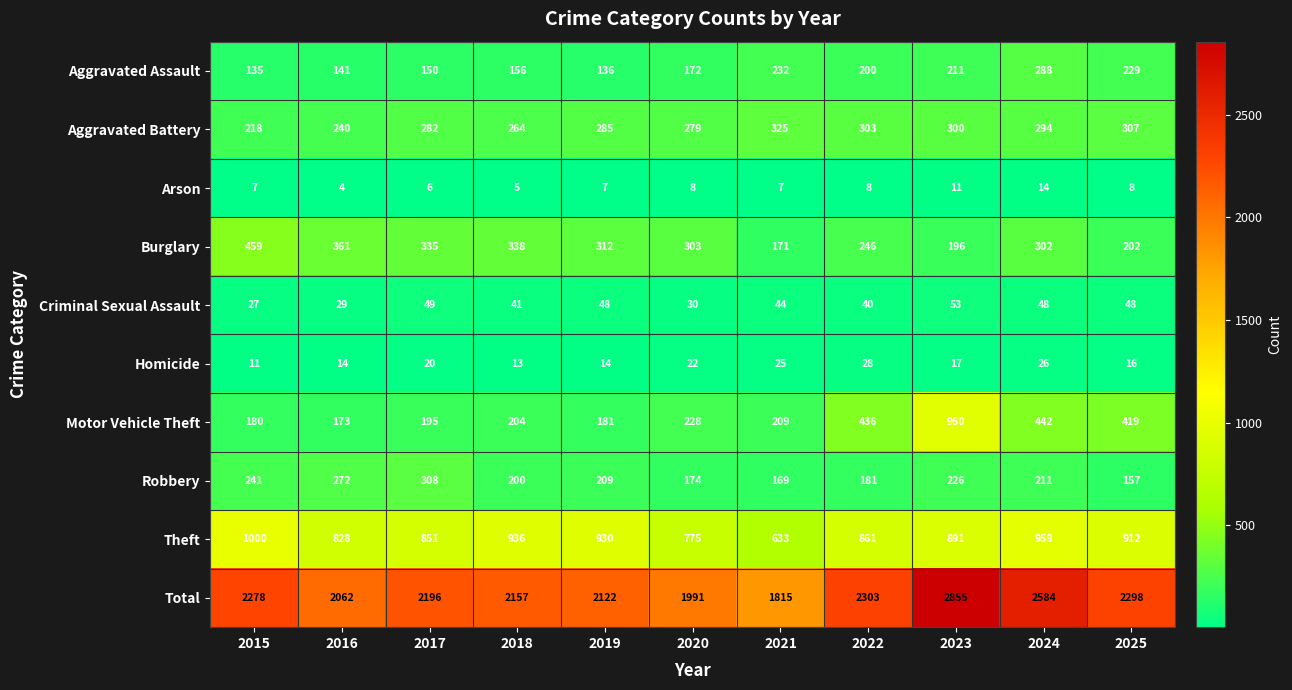

At which label does Theft first exceed 891?

2015